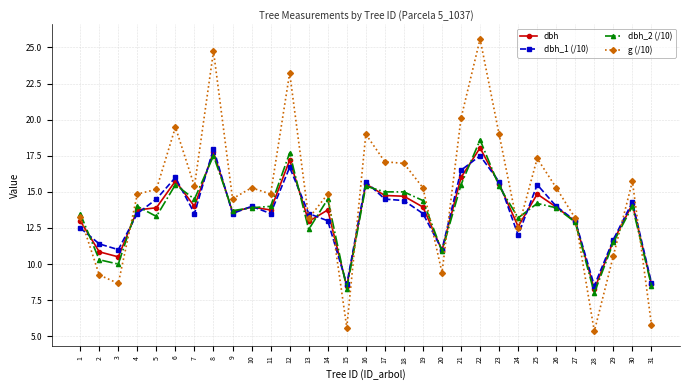

The dbh series shows 13.0 at 1. True or false?

True